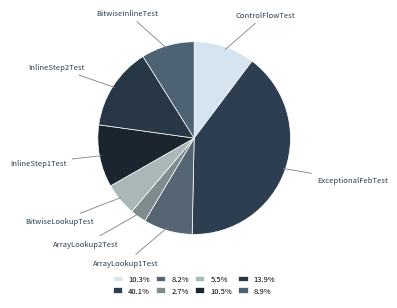

Count the number of slices in the pie.

8